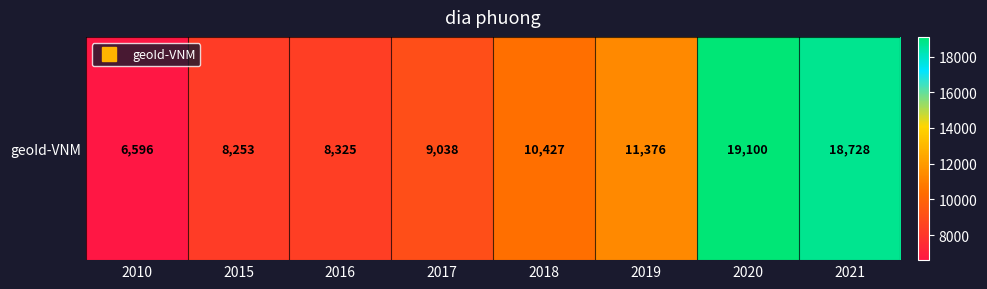

Reading left to right, transcribe all the data shown in this chart.

6596	8253	8325	9038	10427	11376	19100	18728